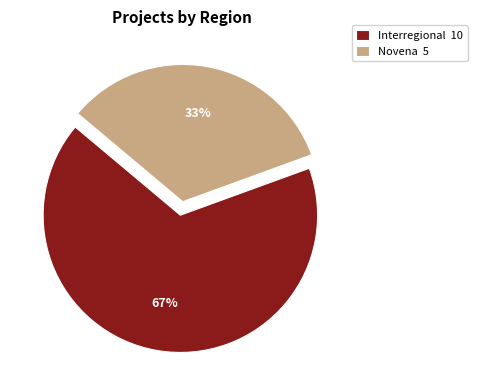

The Novena 5 slice represents 33% of the pie. True or false?

True